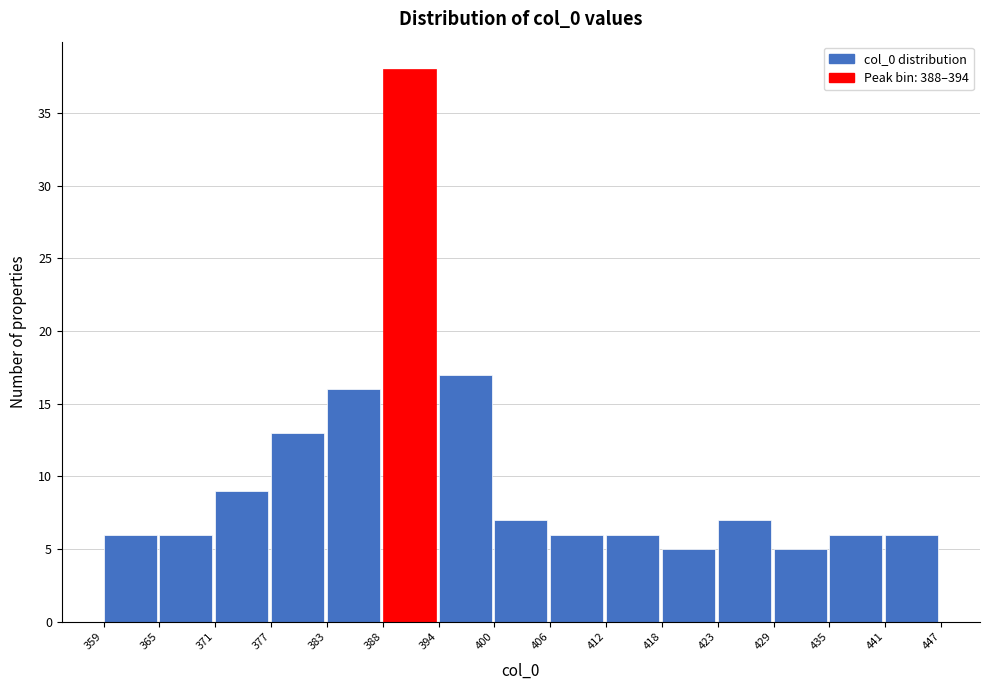

Reading left to right, transcribe this chart: for each bar, give the range it covers on the x-axis and its height. The values are not printed on the chart, so give them approximately, as read against the axis.

359 to 365: 6
365 to 371: 6
371 to 377: 9
377 to 383: 13
383 to 388: 16
388 to 394: 38
394 to 400: 17
400 to 406: 7
406 to 412: 6
412 to 418: 6
418 to 423: 5
423 to 429: 7
429 to 435: 5
435 to 441: 6
441 to 447: 6